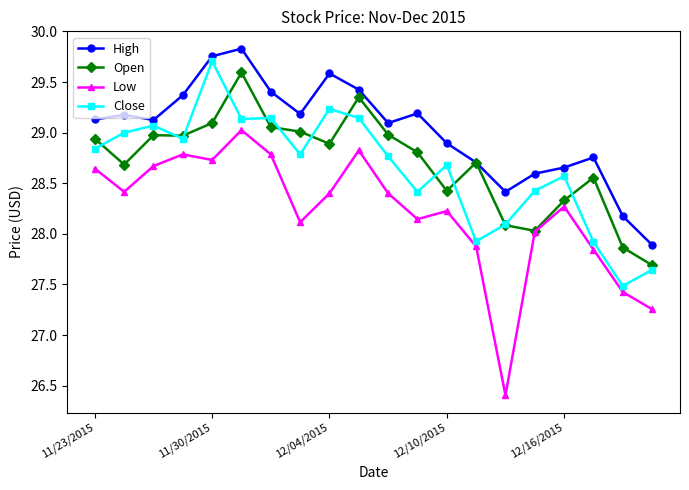

Which series has the largest total across all categories?

High